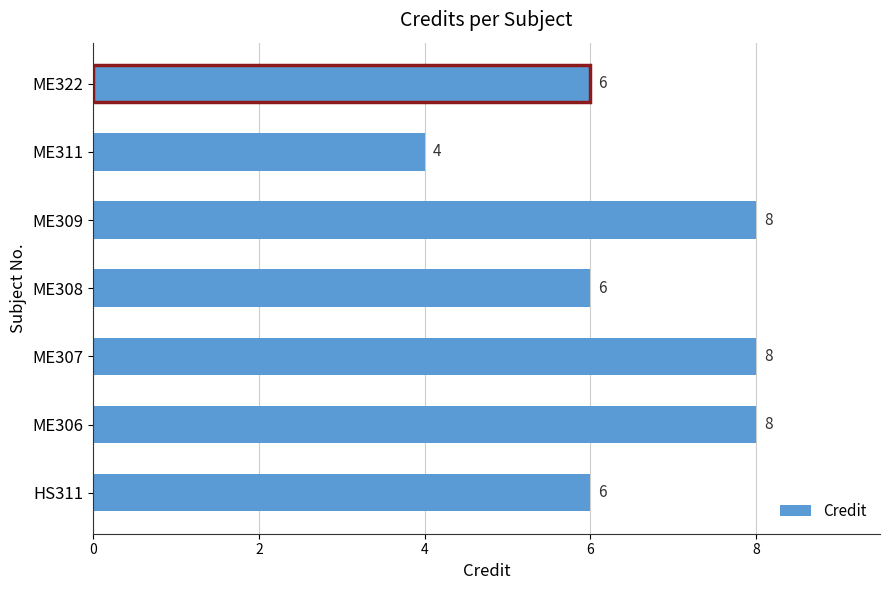

The value at ME308 is 6. True or false?

True